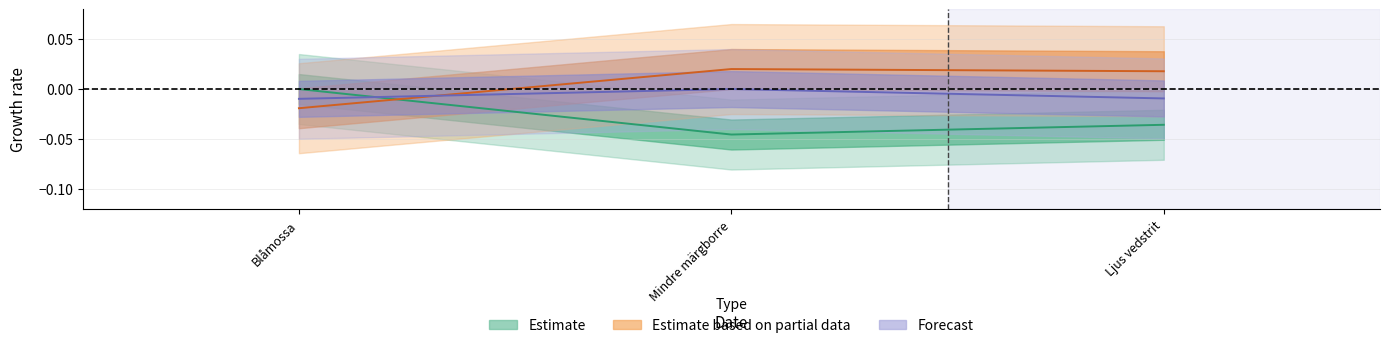

Is this an area chart (filled region under the line)?

No